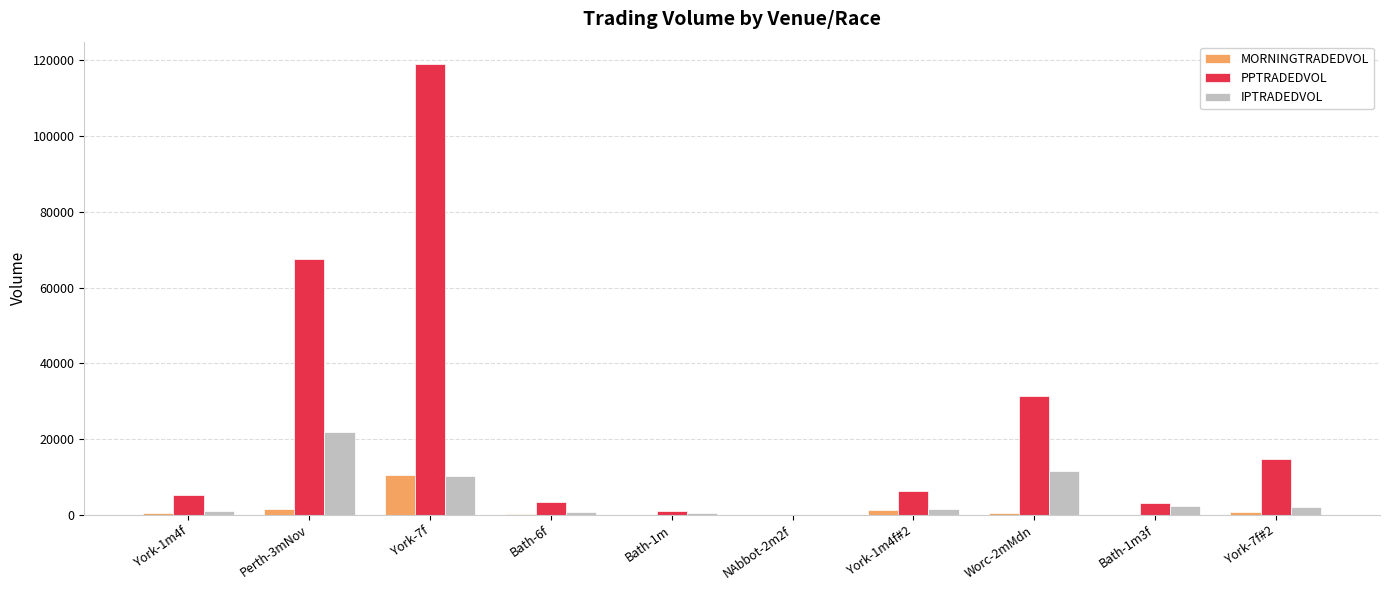

What are all the series names shown in the legend?

MORNINGTRADEDVOL, PPTRADEDVOL, IPTRADEDVOL